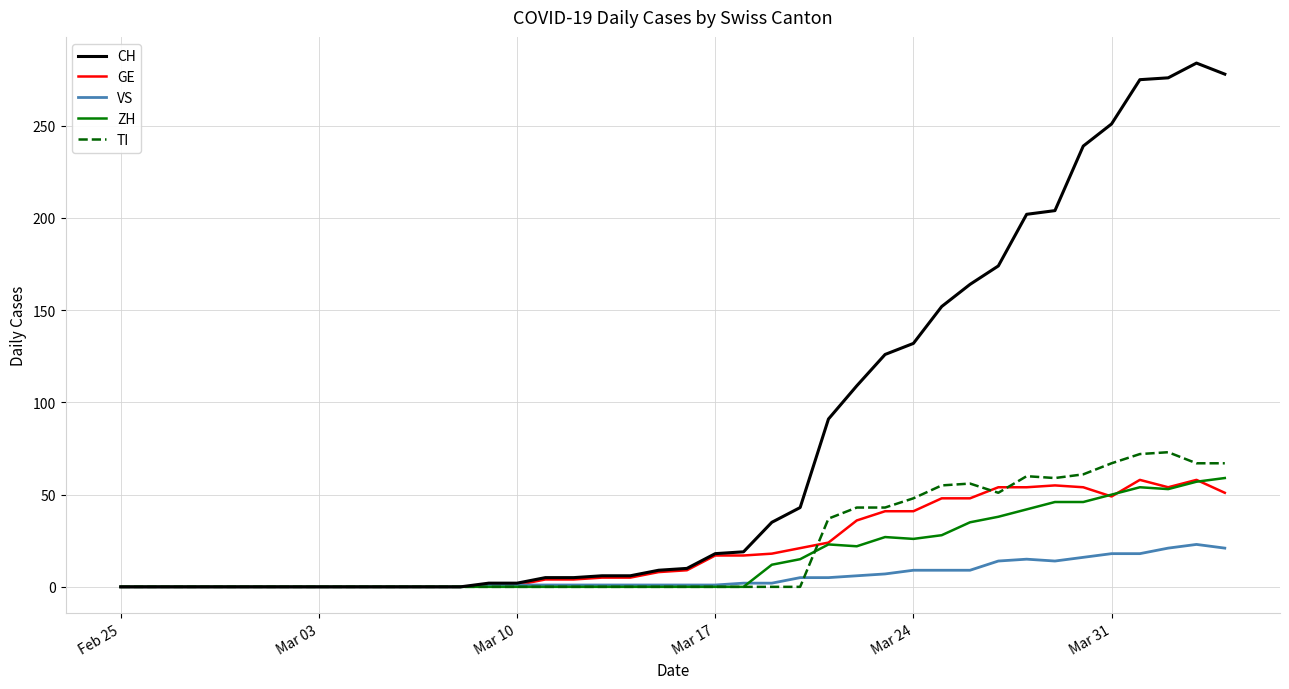

Which series has the largest total across all categories?

CH